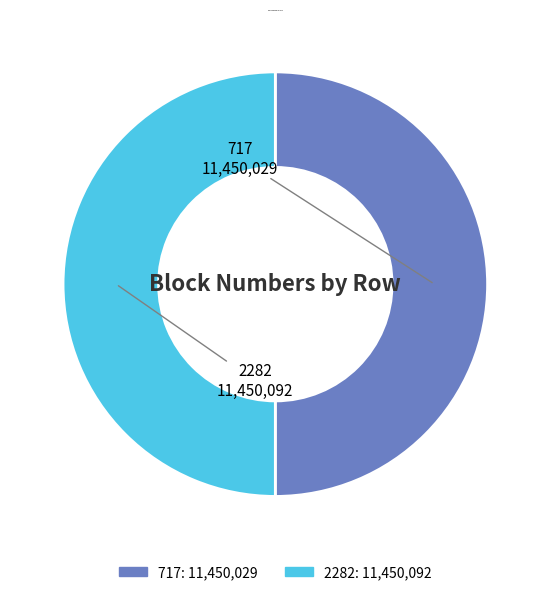

The 2282 slice represents 50% of the pie. True or false?

True